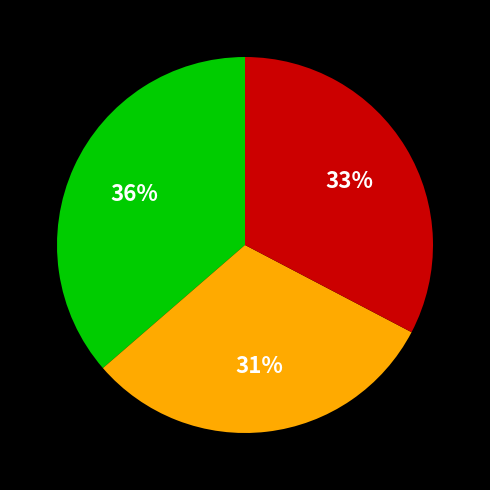

To the nearest percent, what is the difference between the largest and smallest slice percentages?

5%